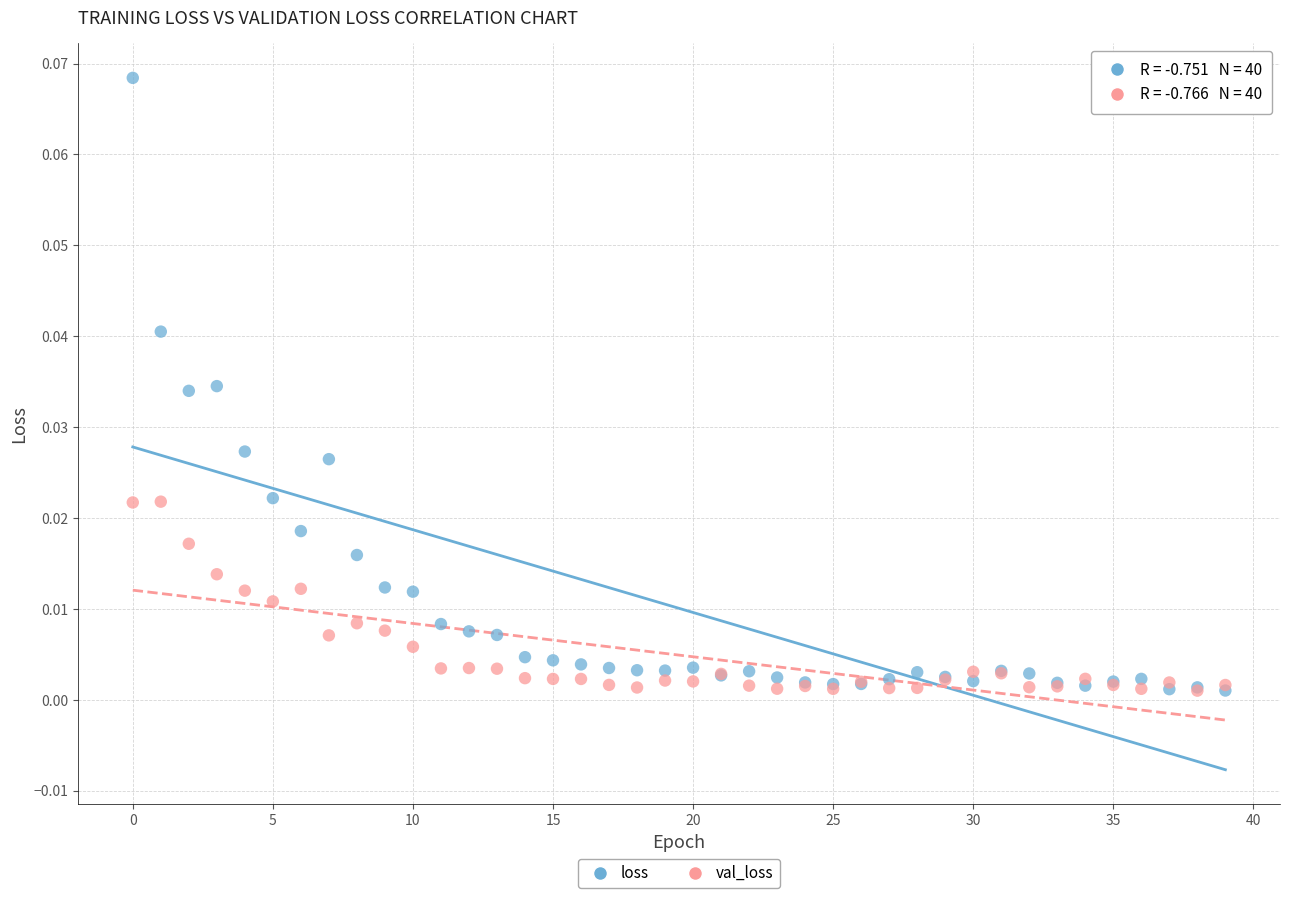

What are all the series names shown in the legend?

loss, val_loss